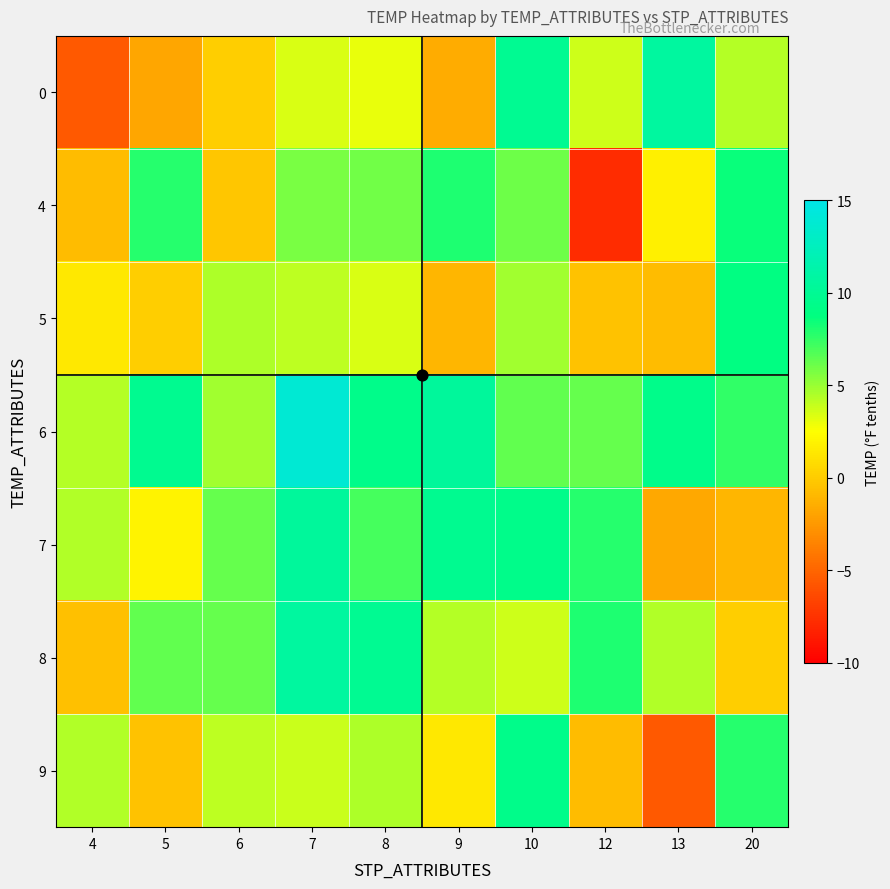

Between 6 and 8, which is larger?

8